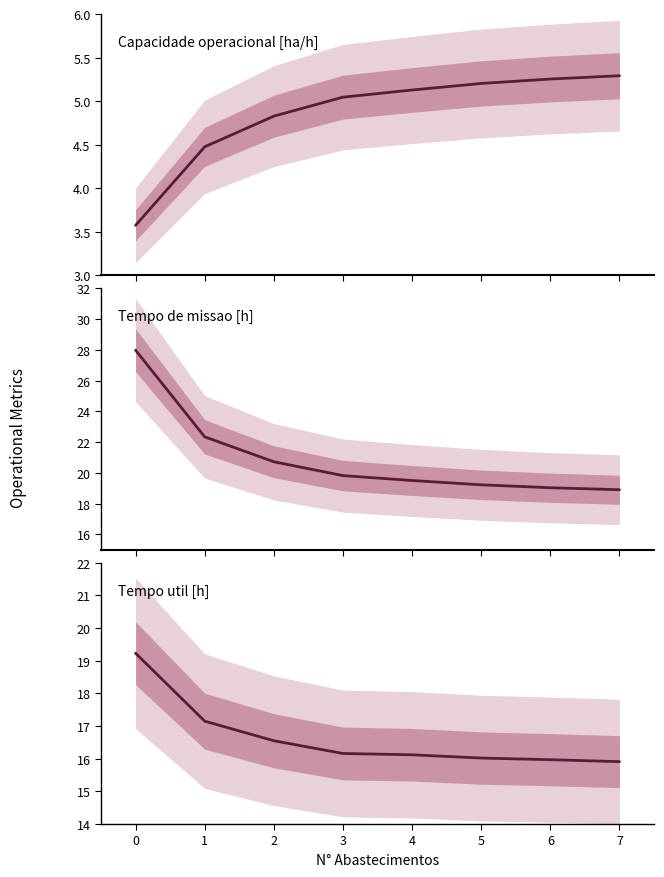

Does the chart display data point markers on the line(s)?

No